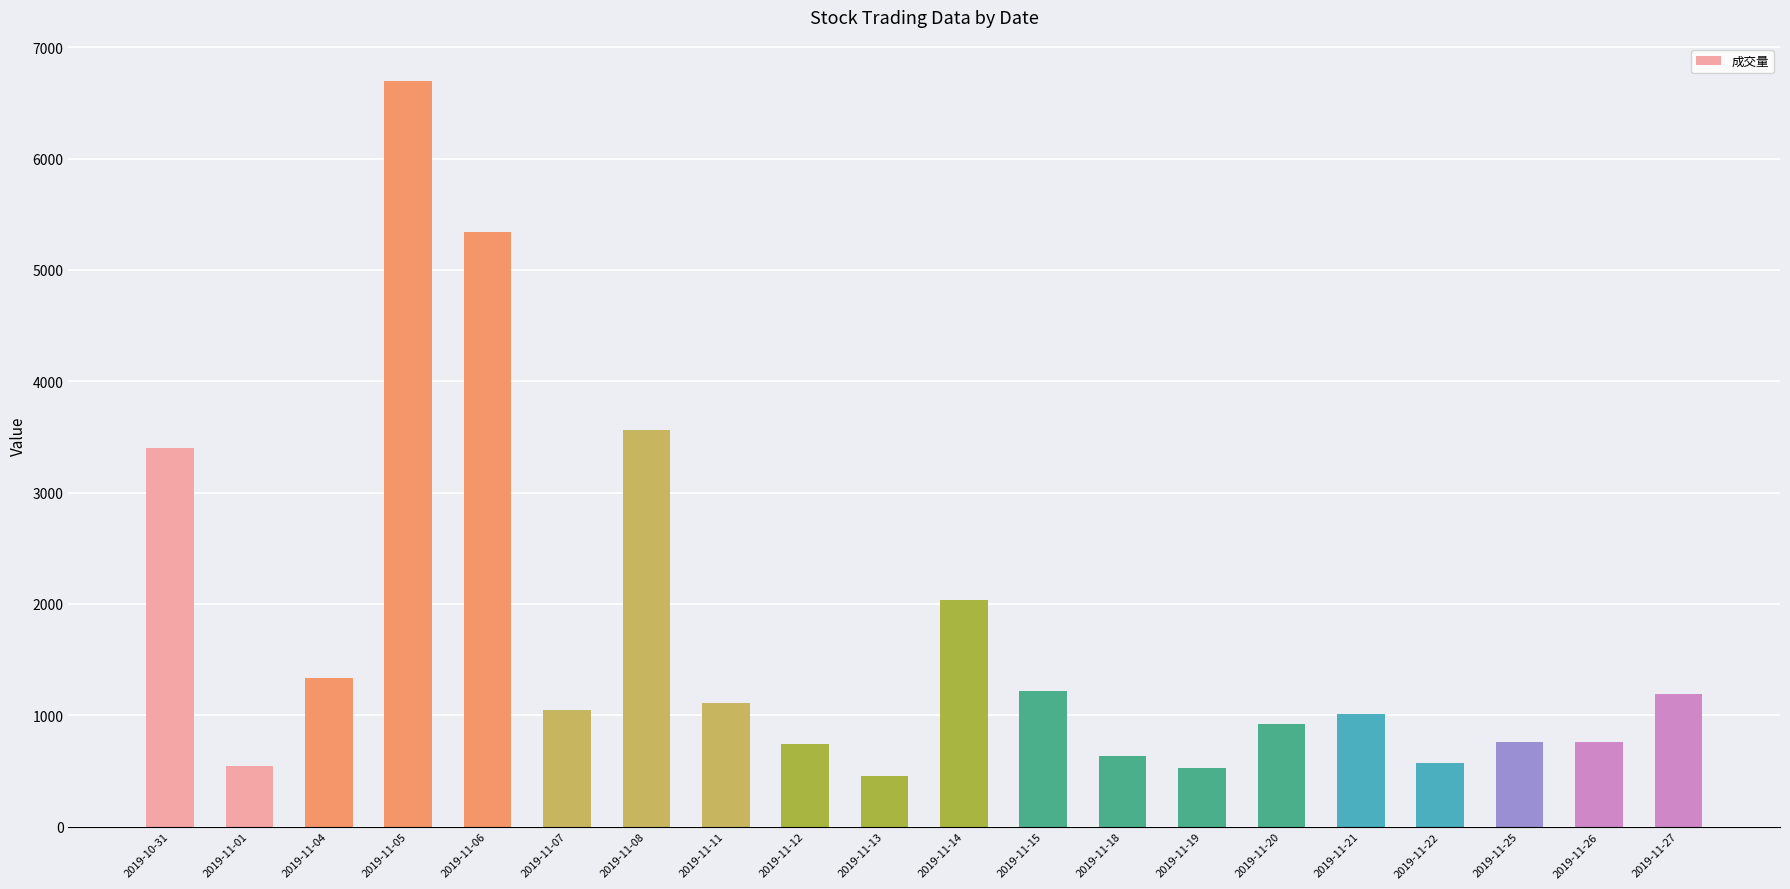

Does the chart contain any negative values?

No